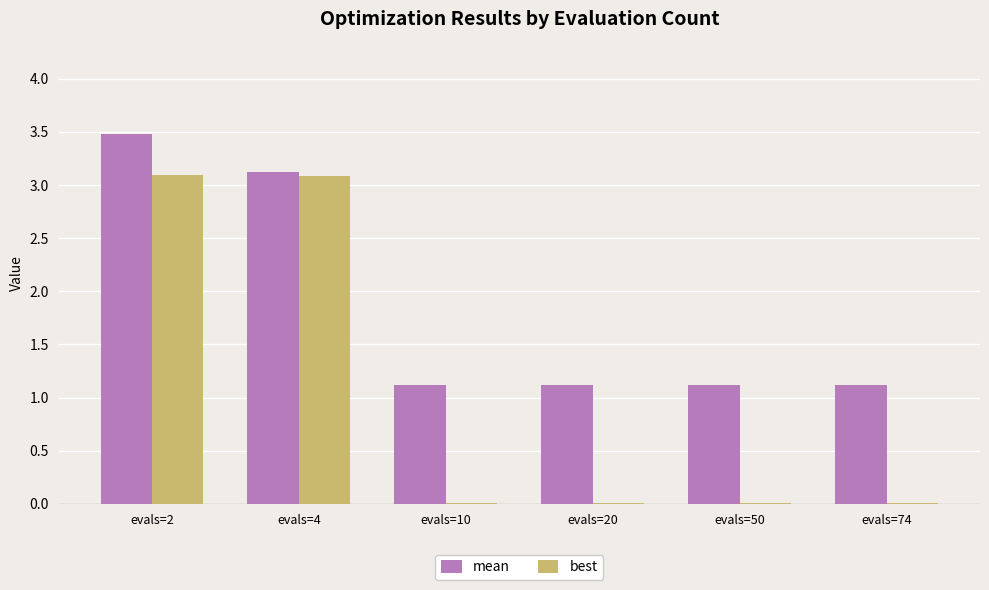

What is the spread (max minus min) of values at evals=20?

1.1